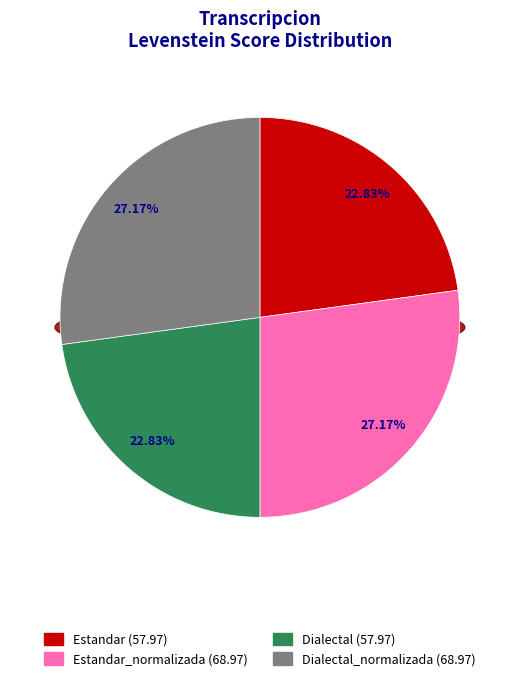

How many slices are in this pie chart?

4